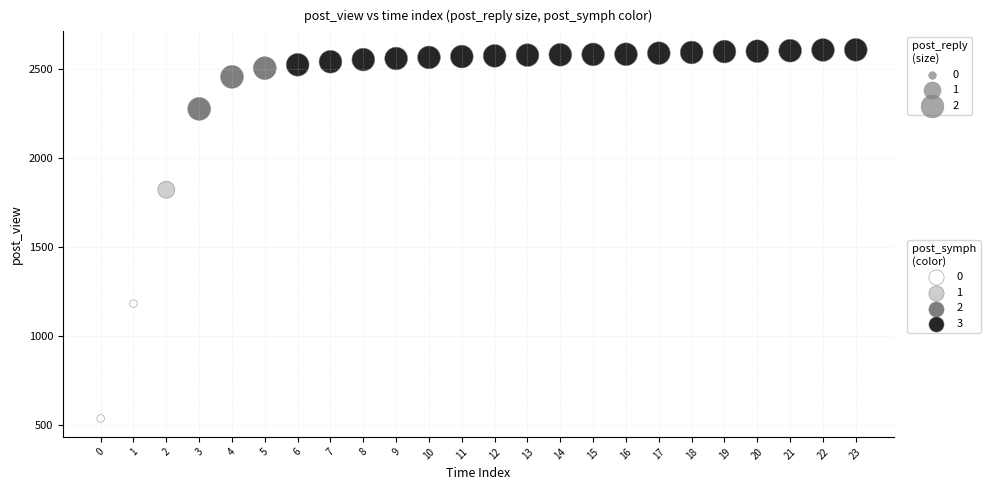

What is the range of Y values (max minus min)?

2071